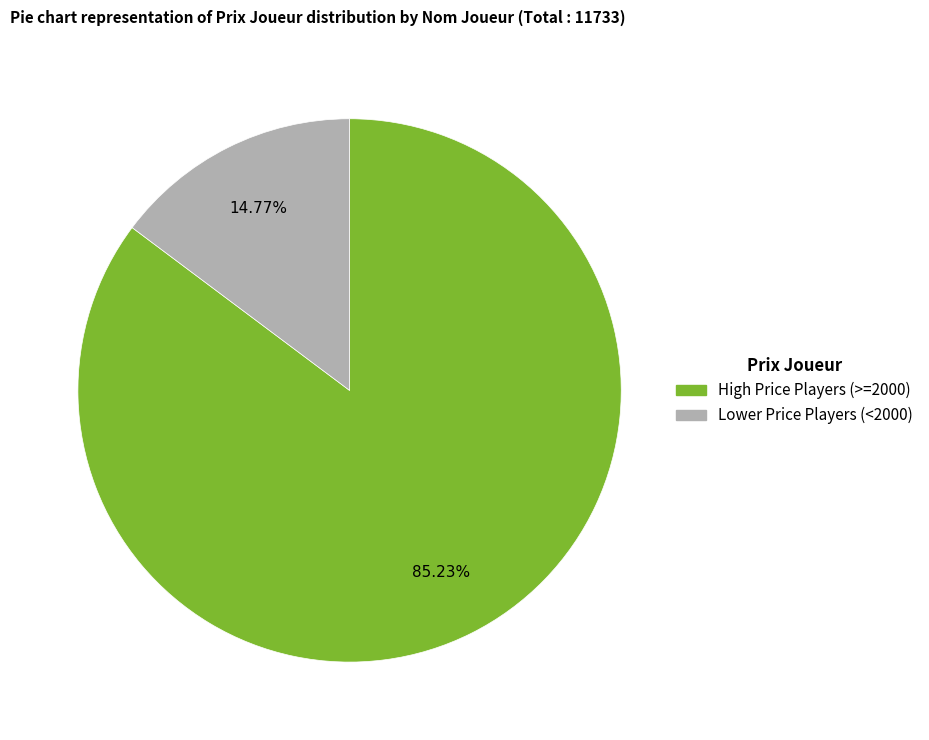

Is there any slice that represents more than half of the pie?

Yes